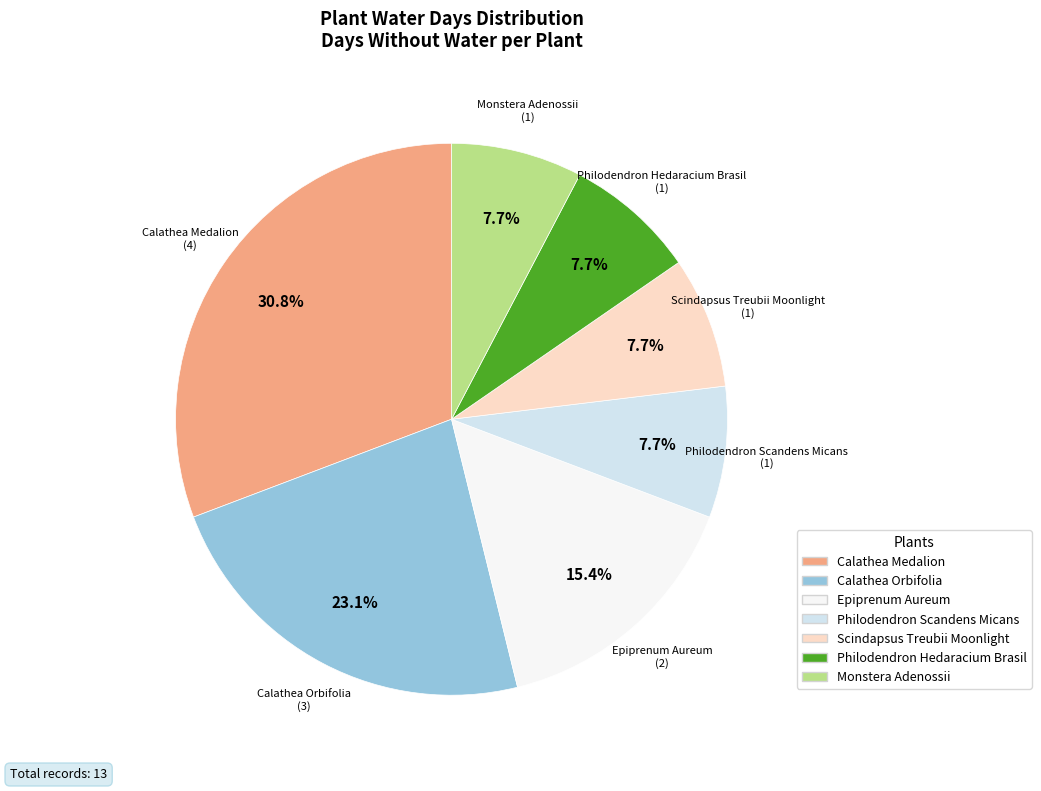

Count the number of slices in the pie.

7